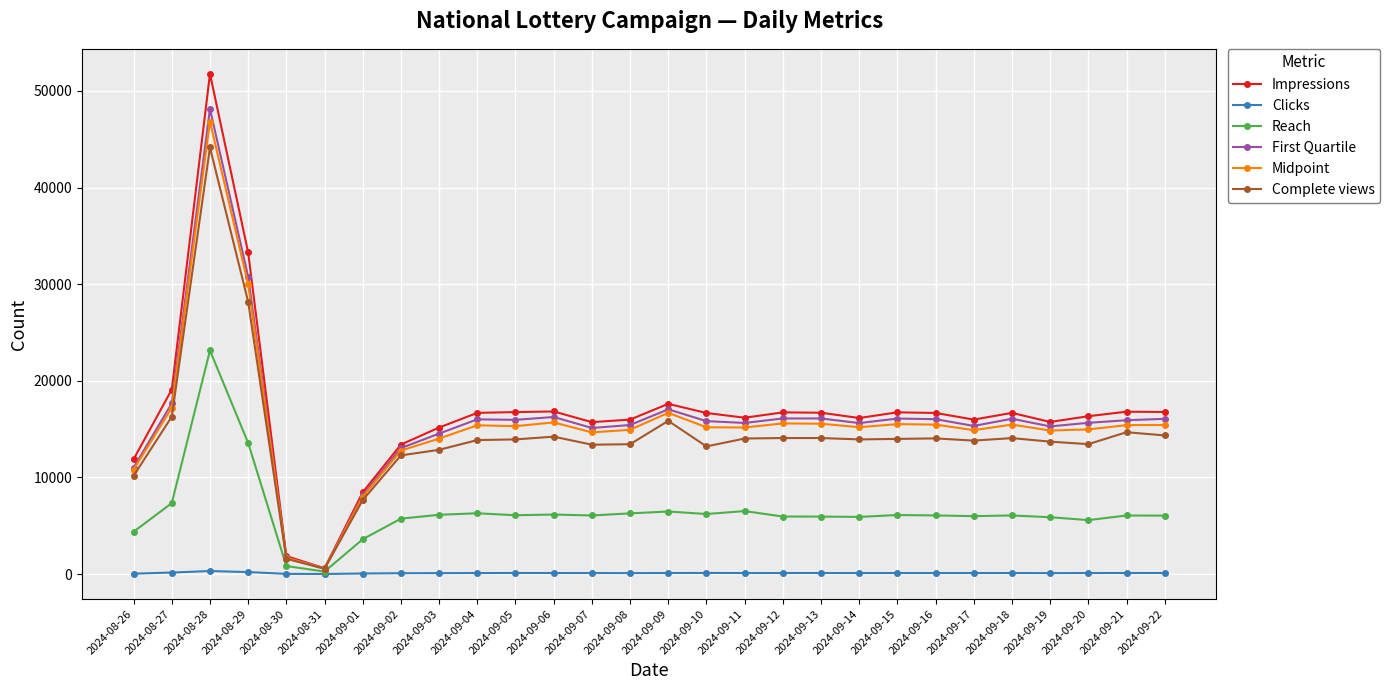

At which label does Reach first exceed 6059?

2024-08-27